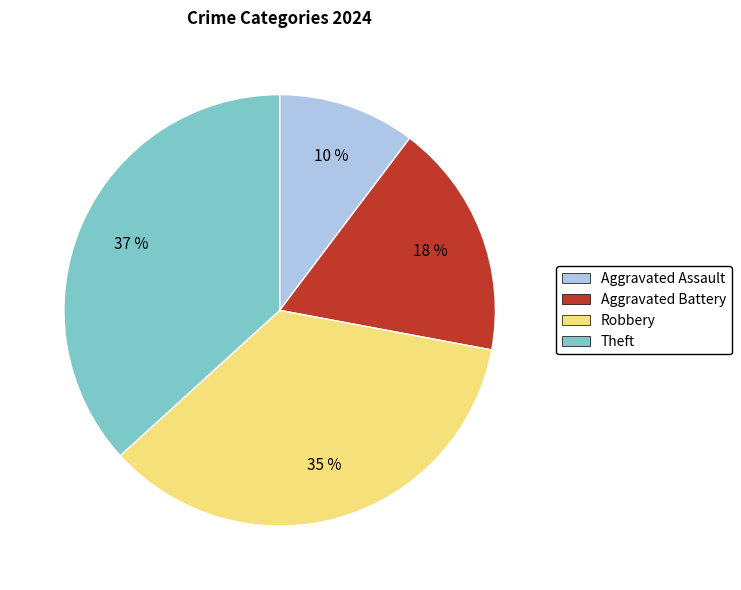

To the nearest percent, what is the average slice percentage?

25%